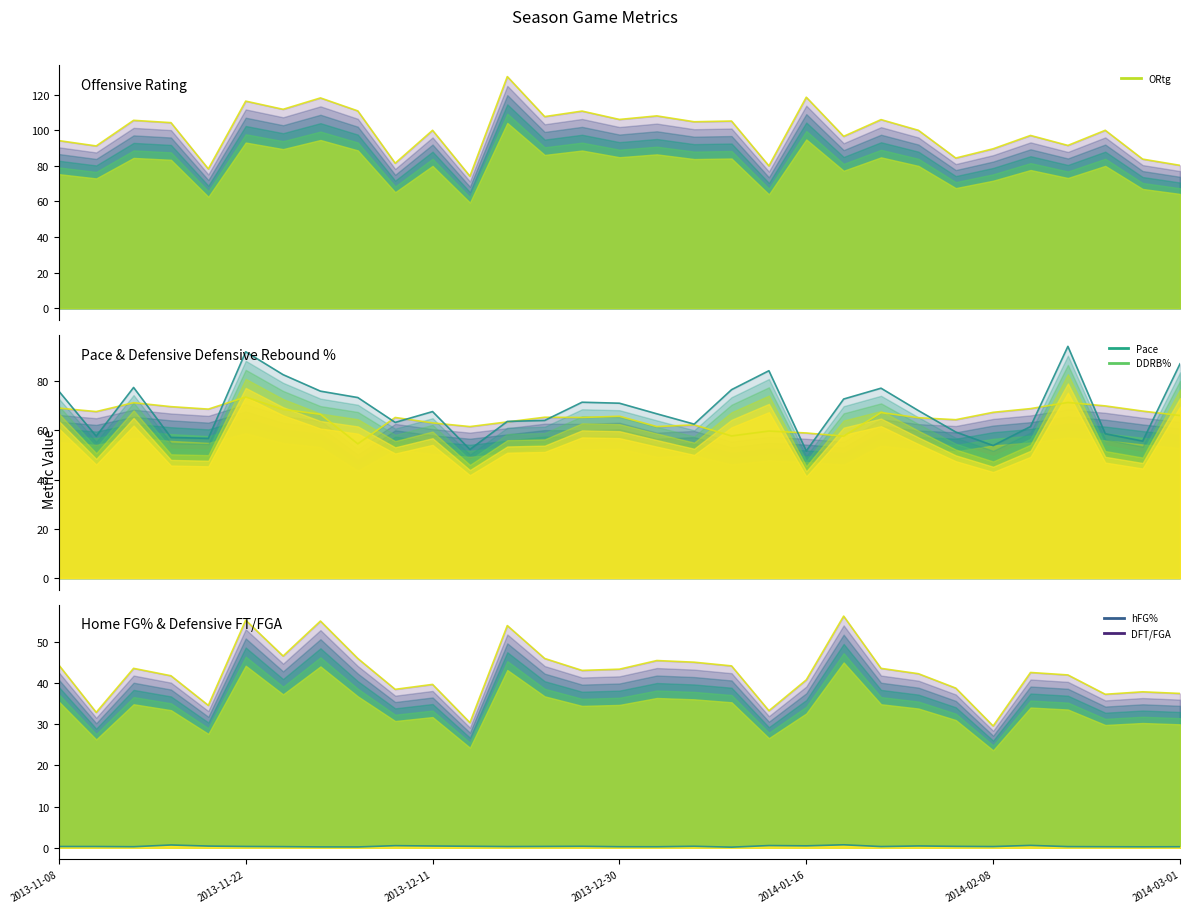

How many lines are shown in the chart?

5